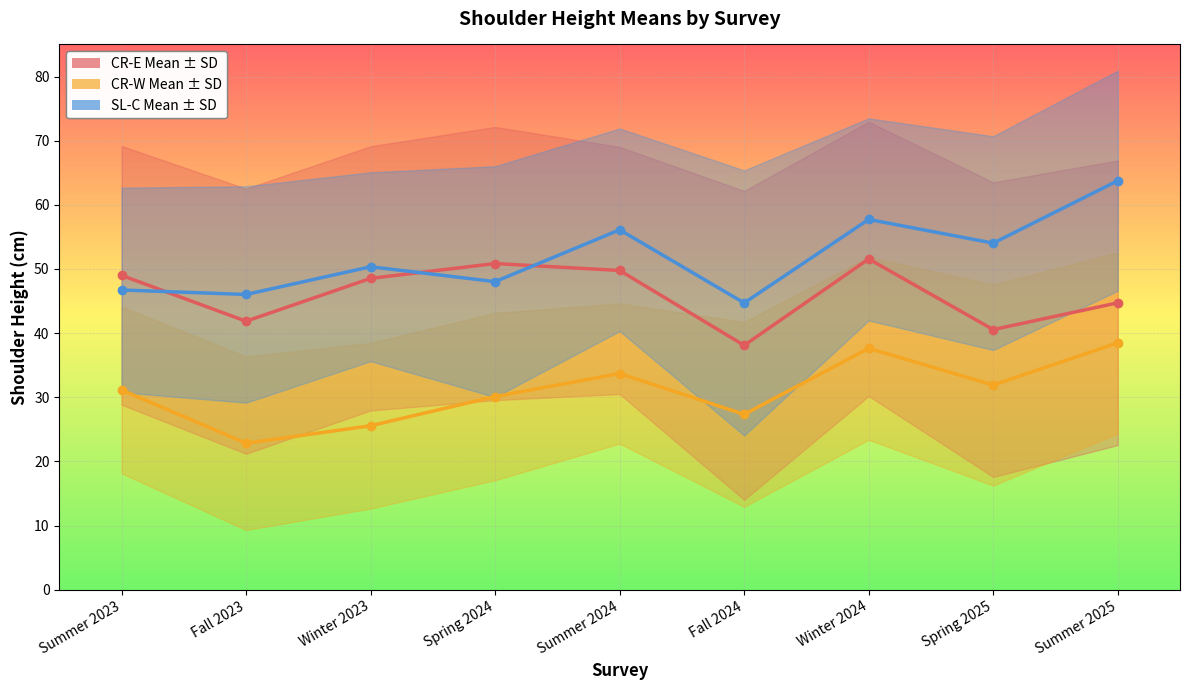

What is the label of the 2nd point from the right?

Spring 2025